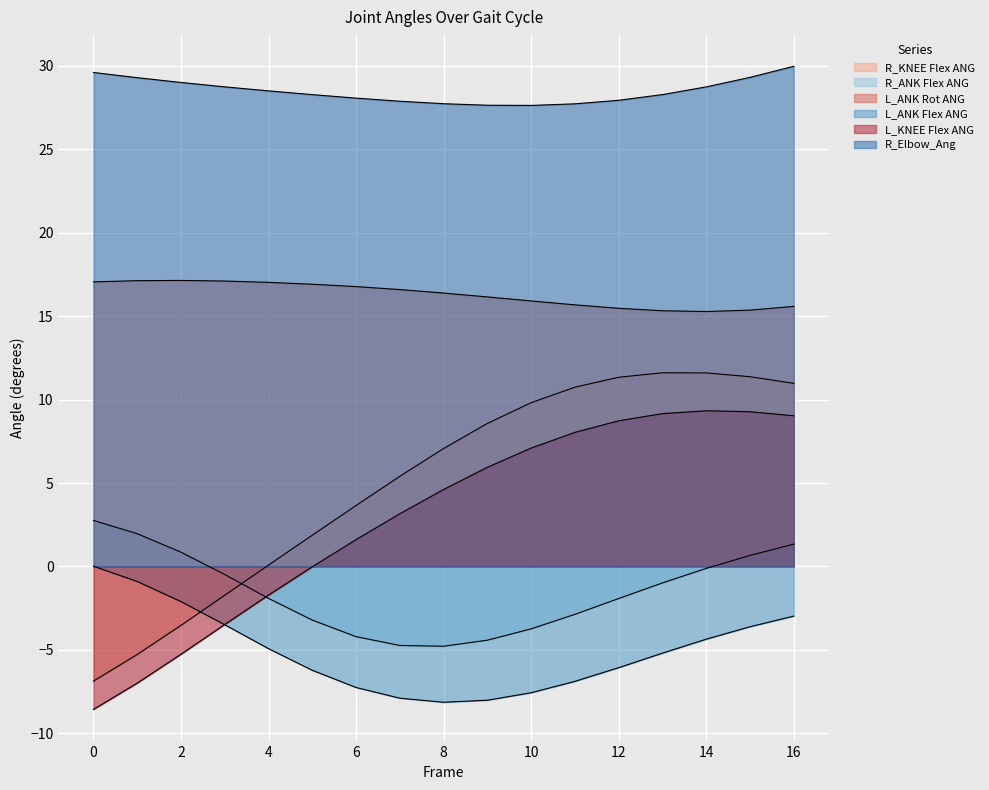

Where is the first local minimum for L_ANK Rot ANG?

14